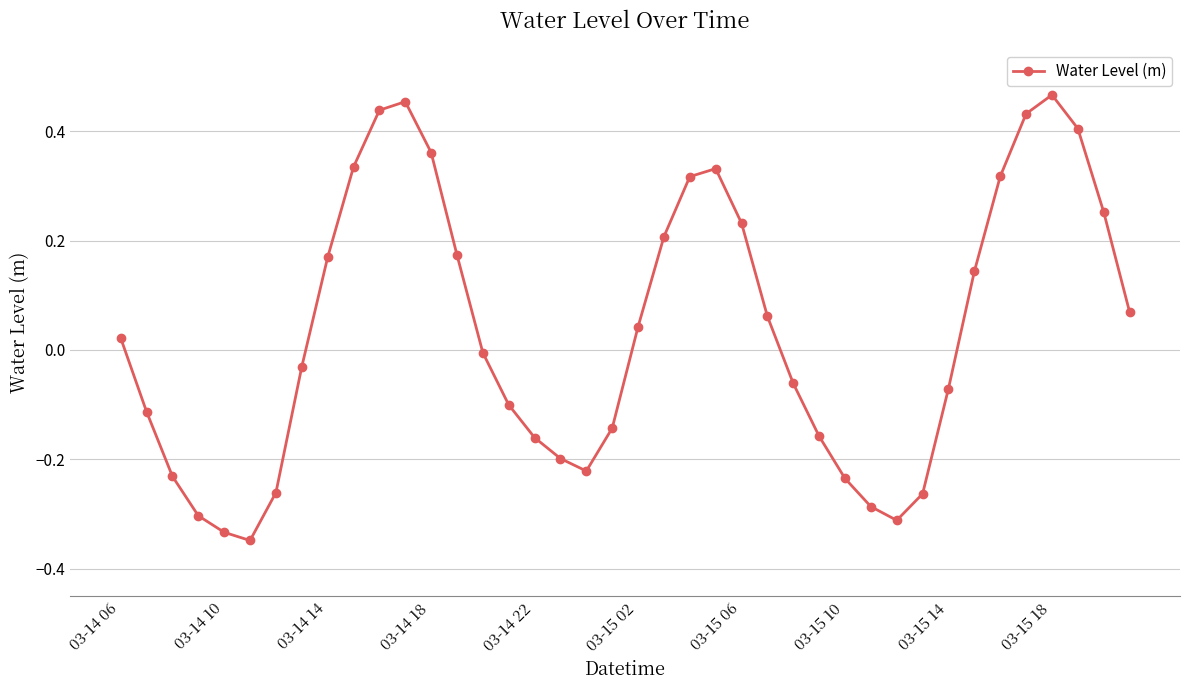

How many points are lower than both their immediate neighbors (excluding endpoints)?

3